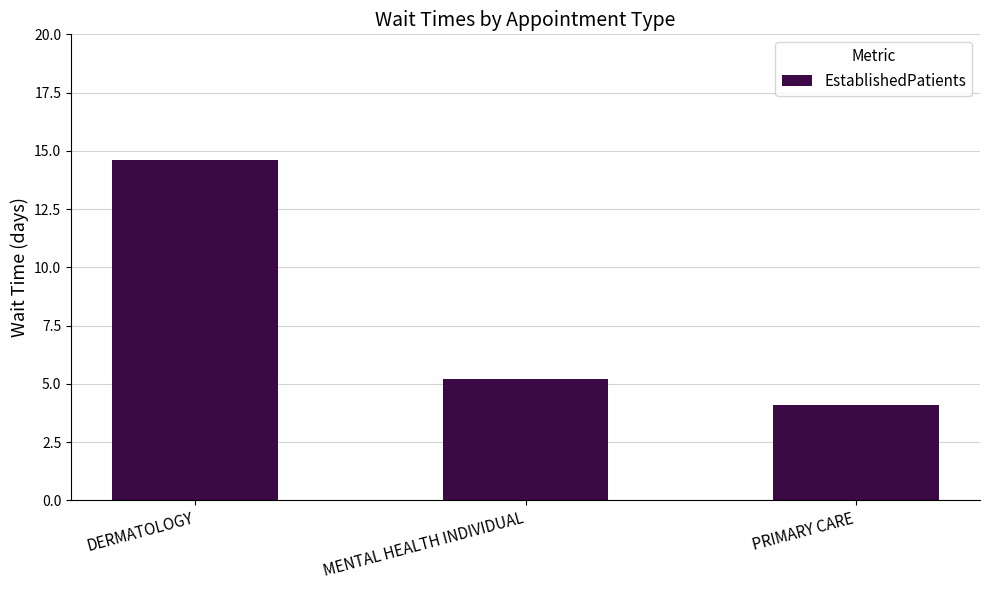

Does the chart contain stacked bars?

No